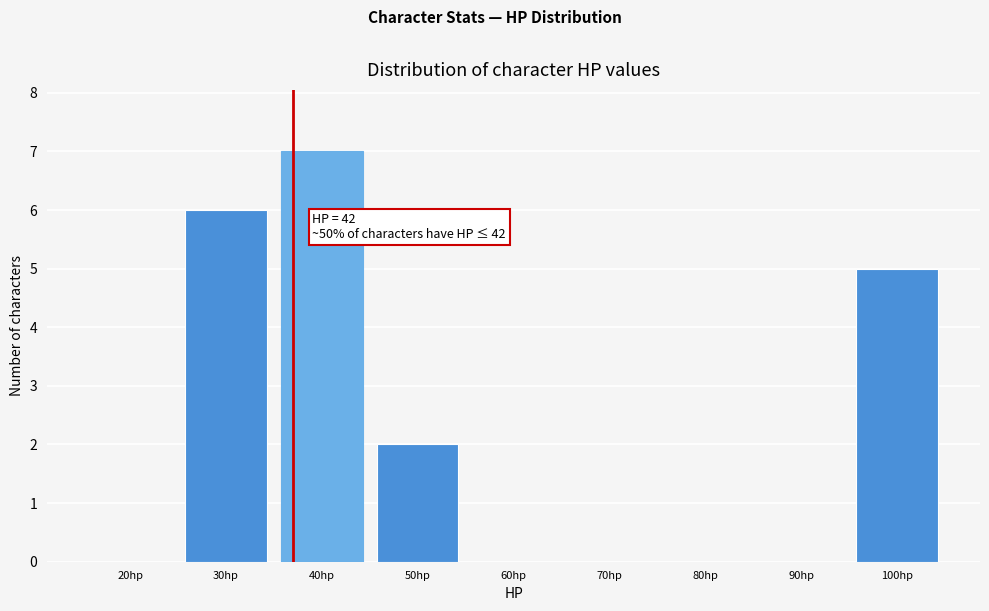

Reading left to right, transcribe all the data shown in this chart.

20hp=0	30hp=6	40hp=7	50hp=2	60hp=0	70hp=0	80hp=0	90hp=0	100hp=5